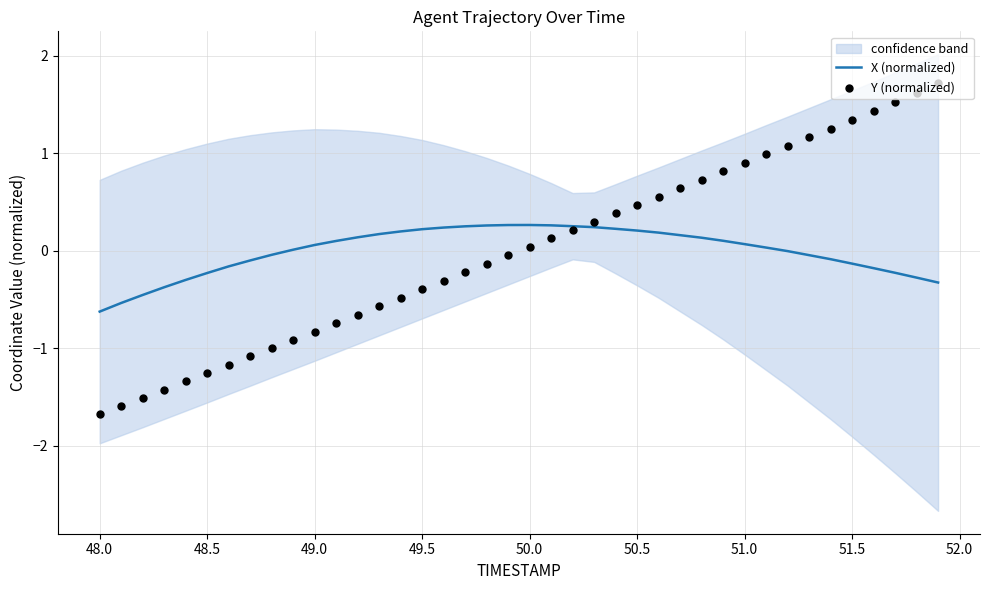

Which series has the largest Y range (max minus min)?

Y (normalized)